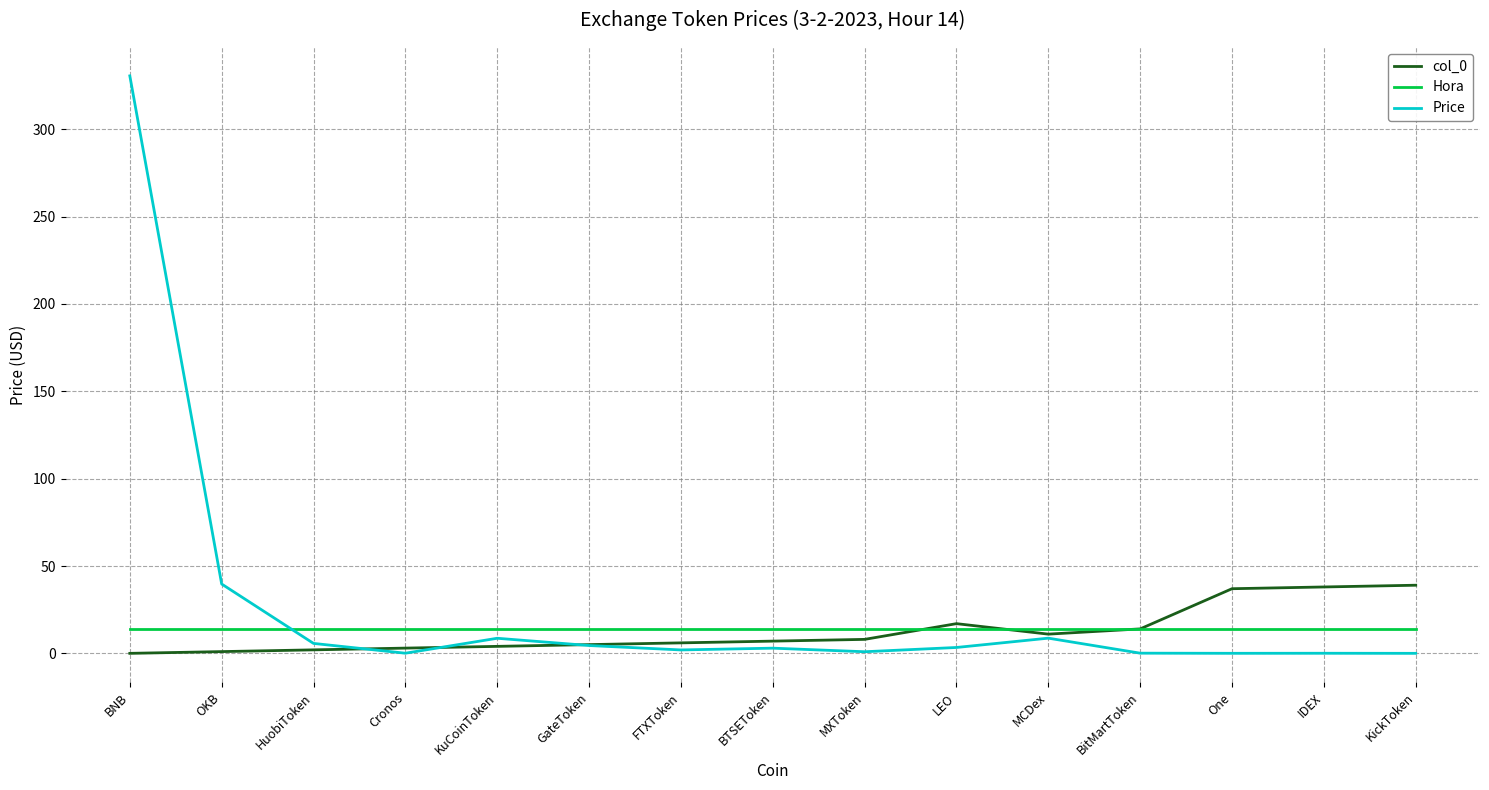

In Price, how many points are lower than both neighbors (excluding endpoints)?

4